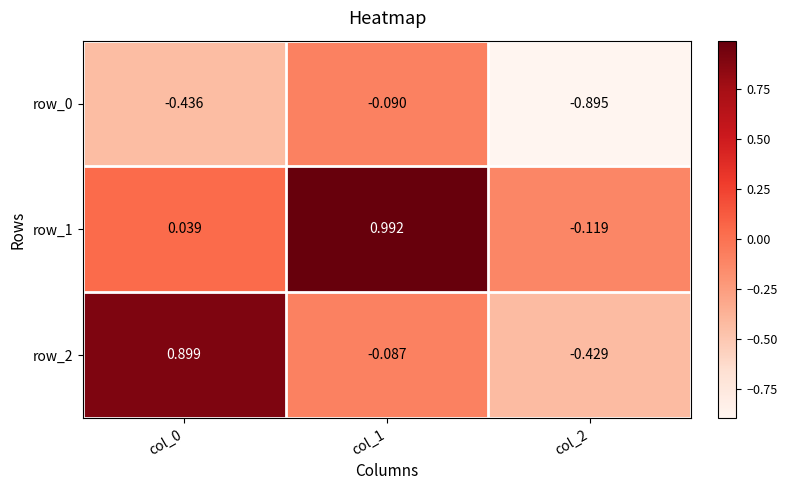

At which category is the sum across all series the highest?

col_1